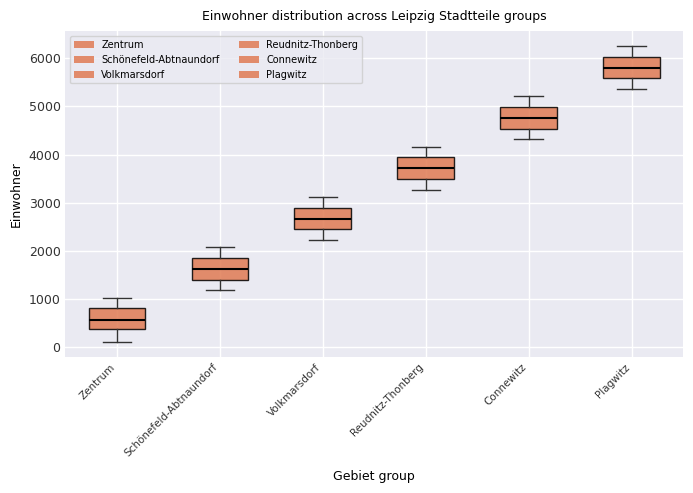

Reading left to right, read every box against the y-axis: the position of its median line, the range the box covers, and the ends of its whiskers. The values are not printed on the chart, so give them approximately, as read against the axis.

Zentrum: median 600, box 400 to 800, whiskers 100 to 1000
Schönefeld-Abtnaundorf: median 1600, box 1400 to 1900, whiskers 1200 to 2100
Volkmarsdorf: median 2700, box 2400 to 2900, whiskers 2200 to 3100
Reudnitz-Thonberg: median 3700, box 3500 to 3900, whiskers 3300 to 4200
Connewitz: median 4800, box 4500 to 5000, whiskers 4300 to 5200
Plagwitz: median 5800, box 5600 to 6000, whiskers 5400 to 6300